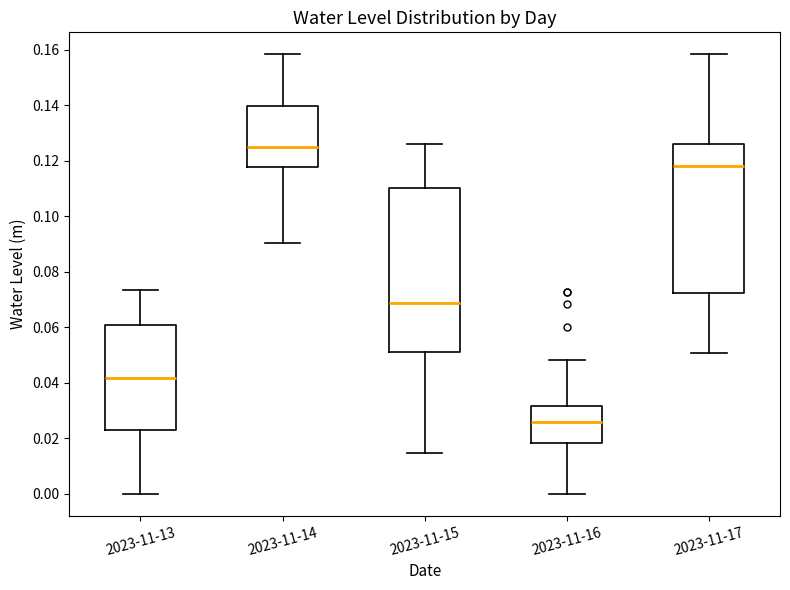

Where does the lower whisker of the box for 2023-11-15 end on the y-axis? The values are not printed on the chart, so give them approximately, as read against the axis.

0.014